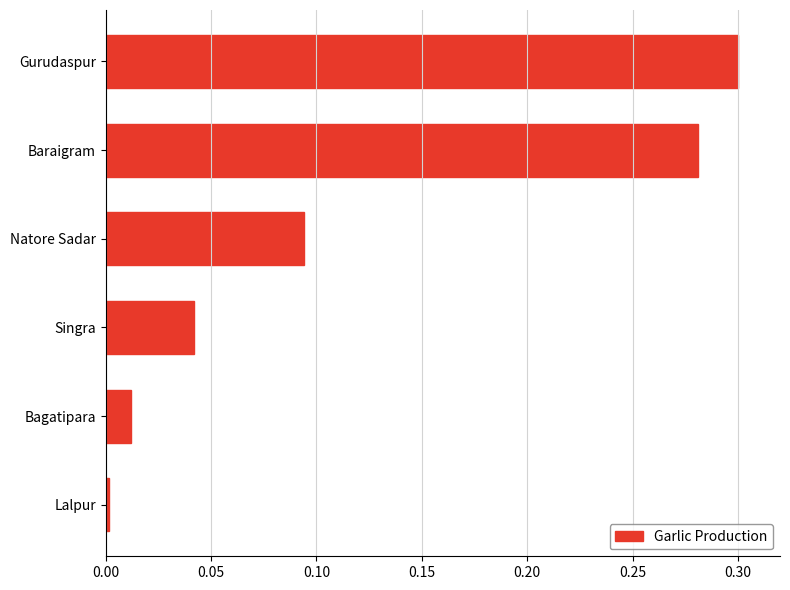

The value at Bagatipara is 0.0. True or false?

True